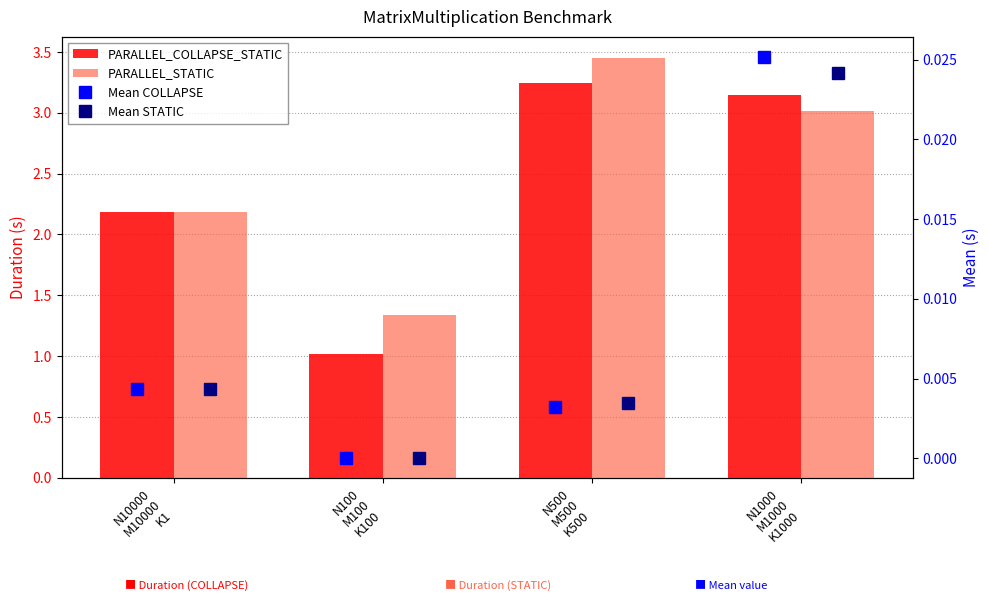

What is the total value across all series at N1000
M1000
K1000?

6.2